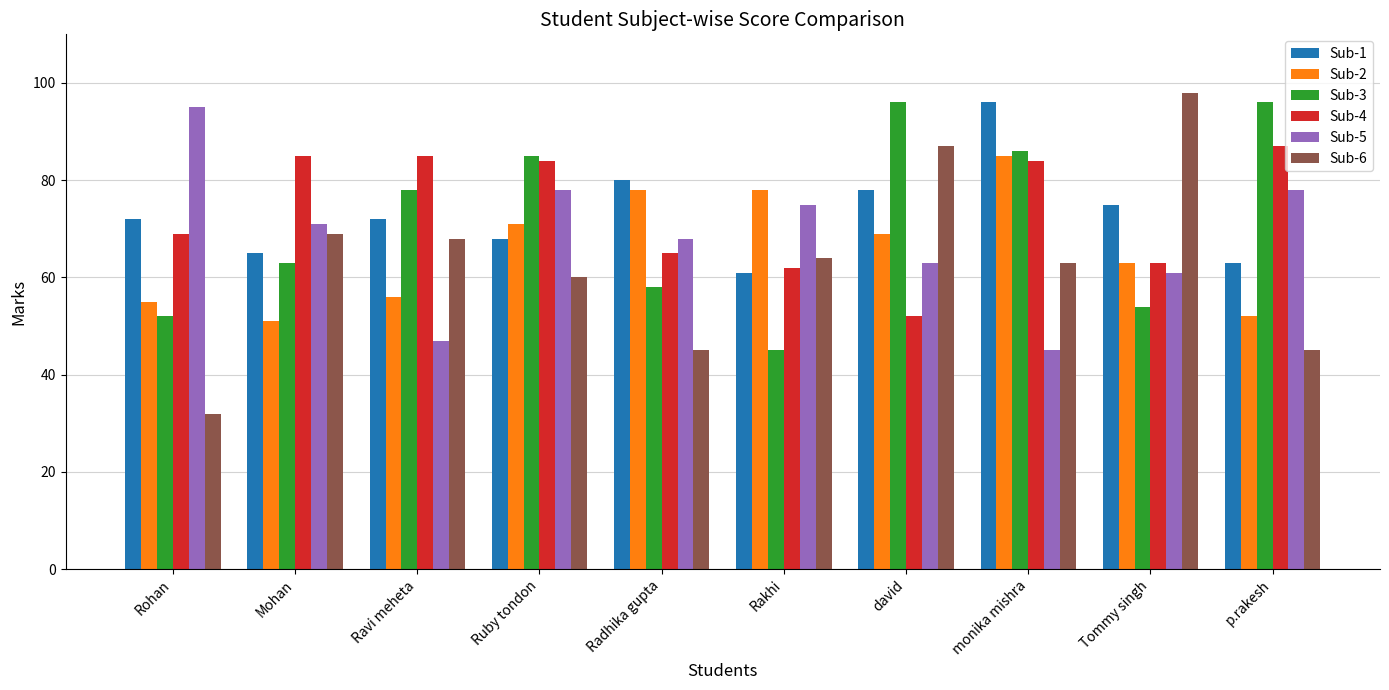

How many series are shown in this chart?

6